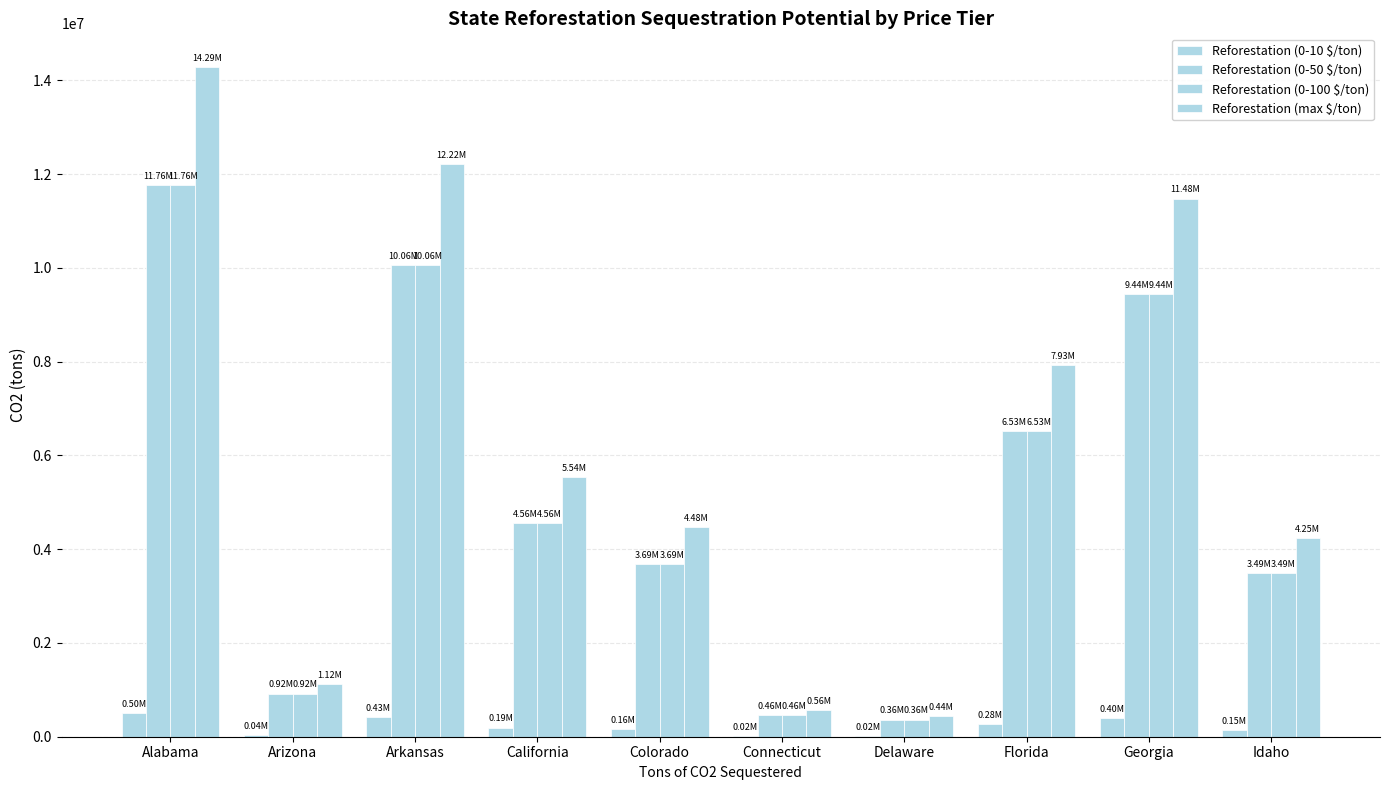

Which label corresponds to the smallest value in the chart?

Delaware